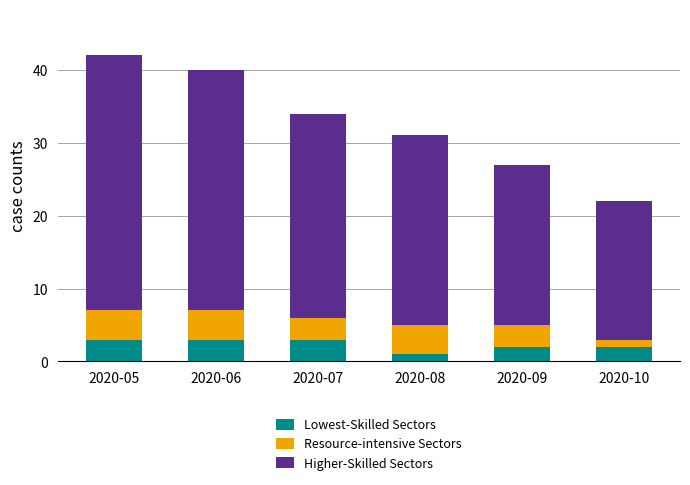

What are all the series names shown in the legend?

Lowest-Skilled Sectors, Resource-intensive Sectors, Higher-Skilled Sectors